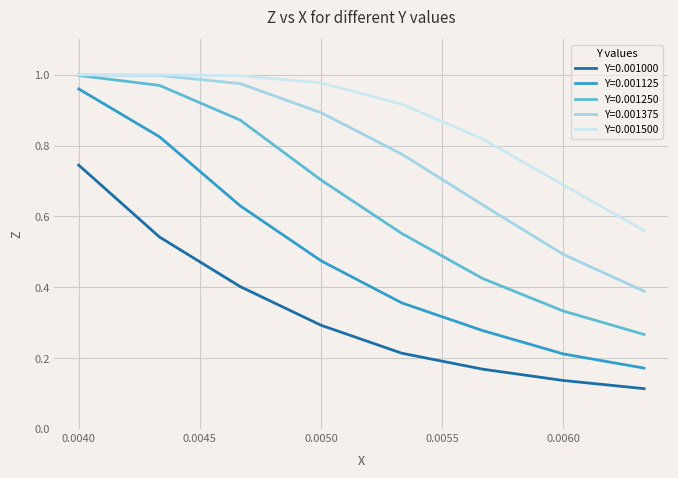

How many series are shown in this chart?

5